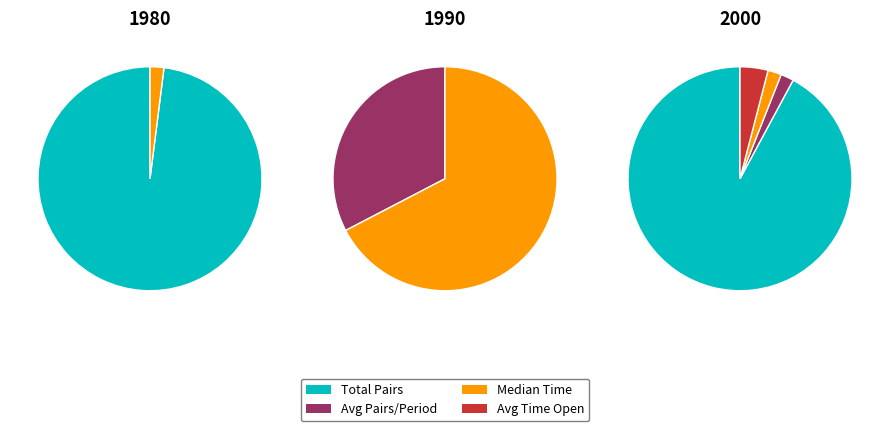

Does any single category account for the majority?

Yes